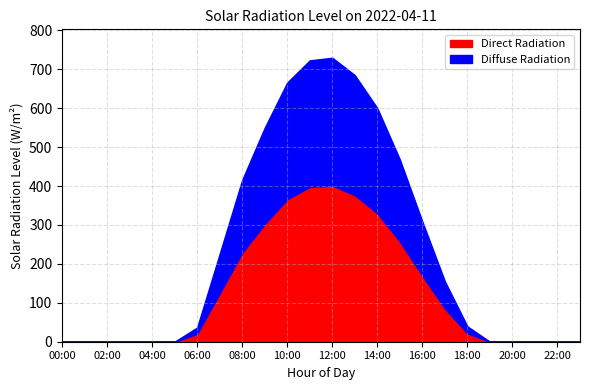

What is the difference between the maximum and second lowest values?

729.5